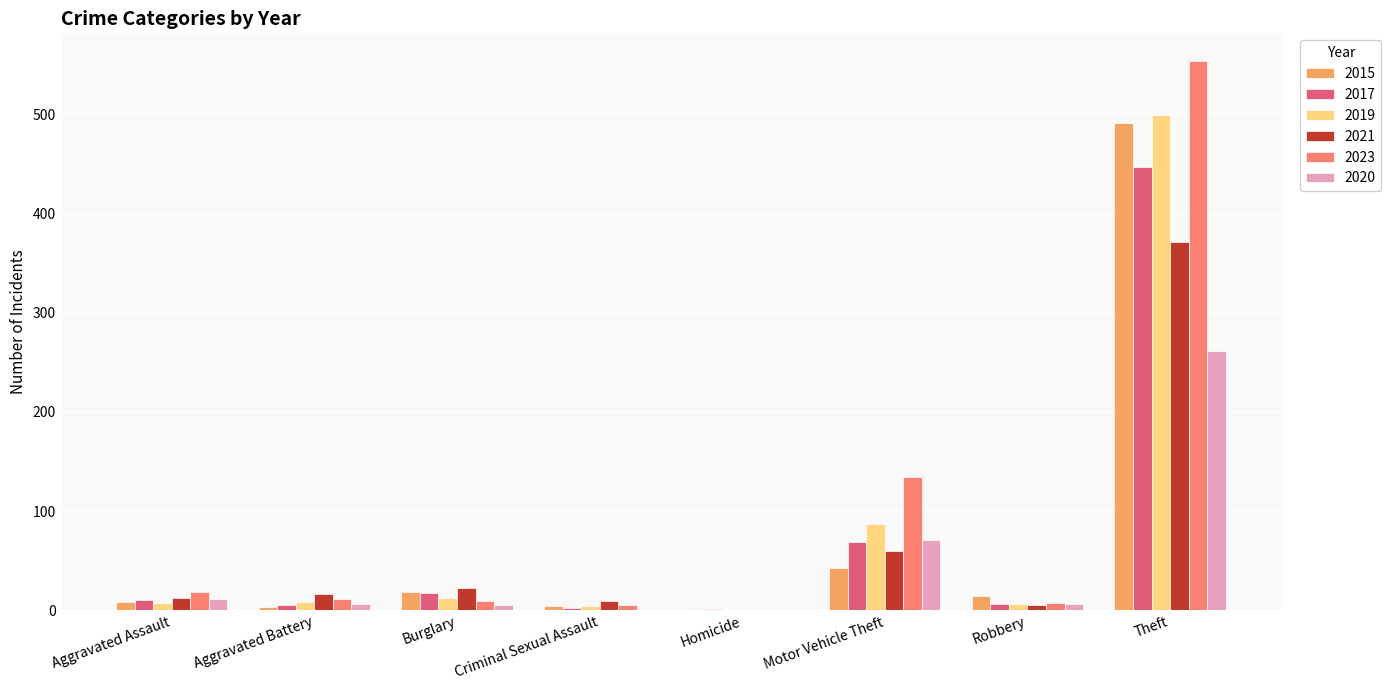

At which category does the chart reach its peak across all series?

Theft